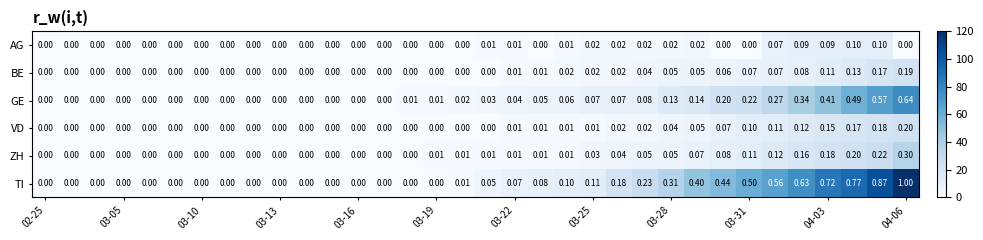

Which series has the largest range (max minus min)?

TI